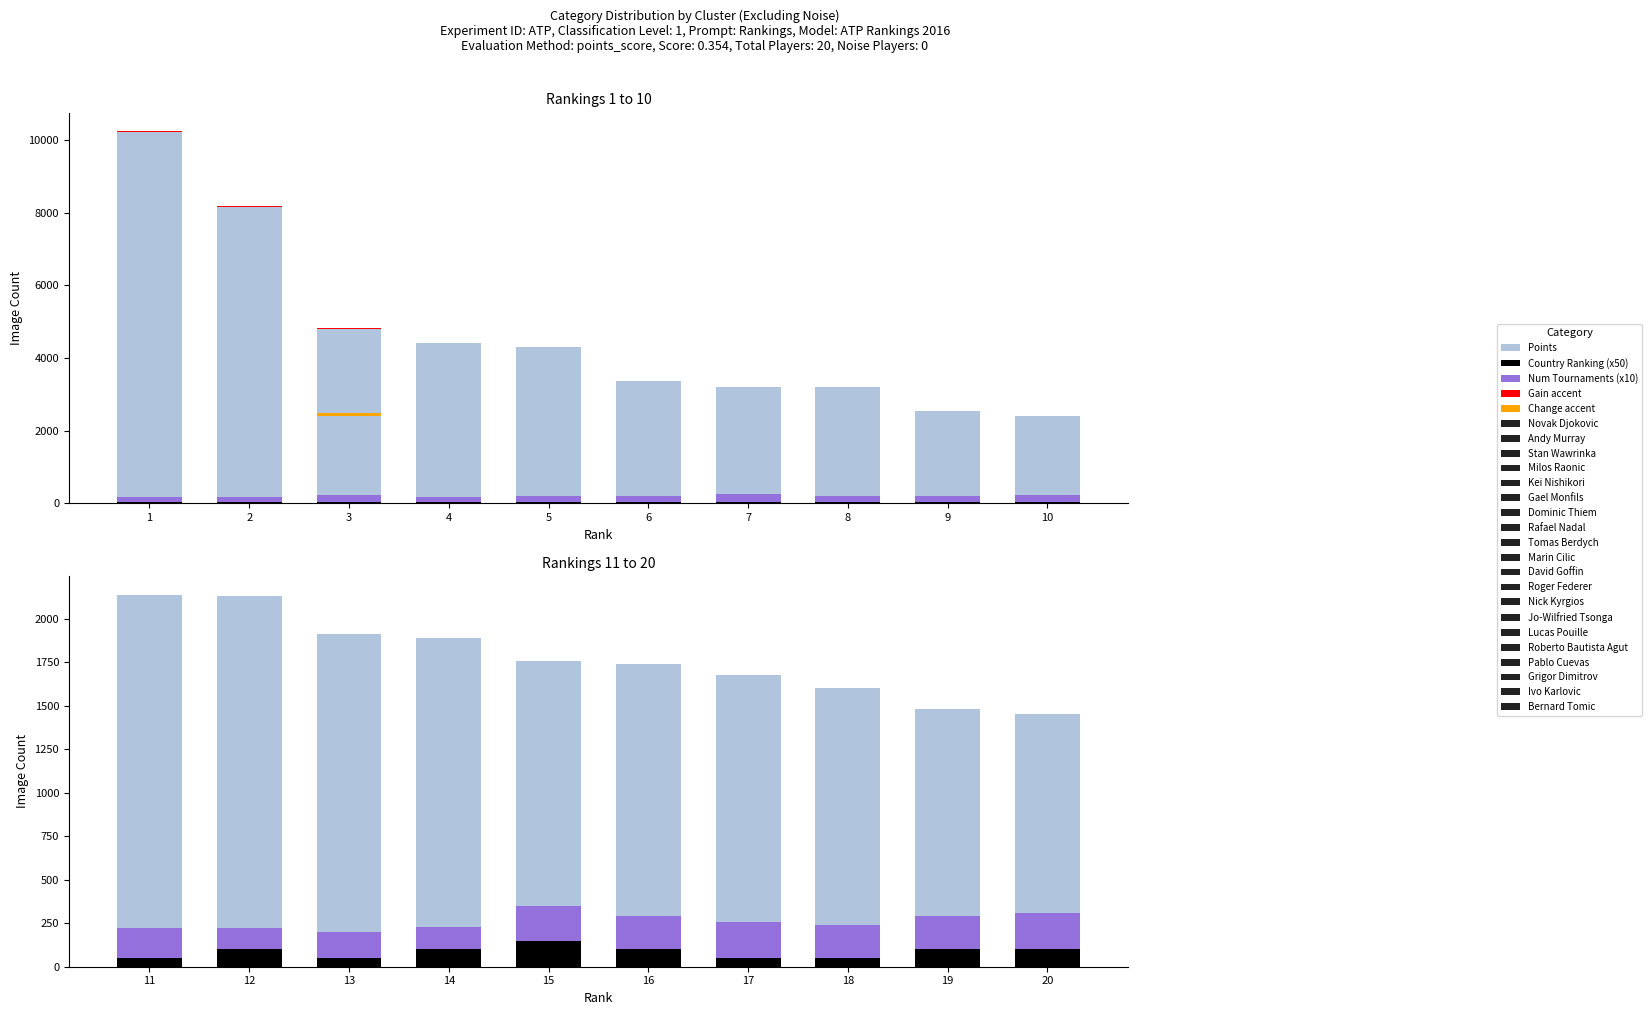

Rank the series at 16 from lowest to highest value.

Country Ranking (x50), Num Tournaments (x10), Points